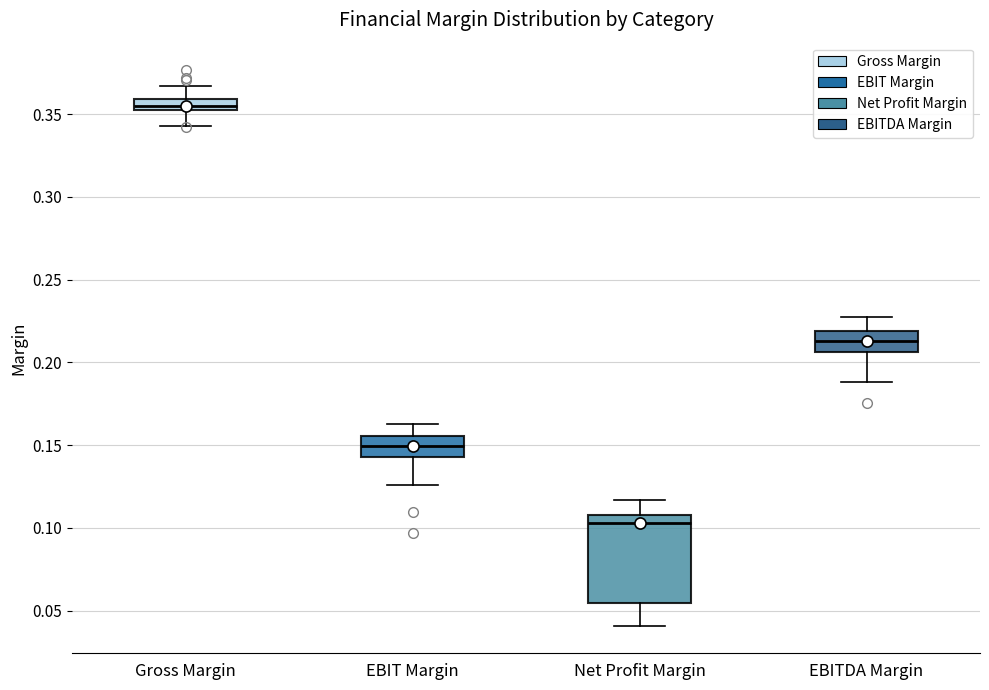

Which box's median line is the highest?

Gross Margin